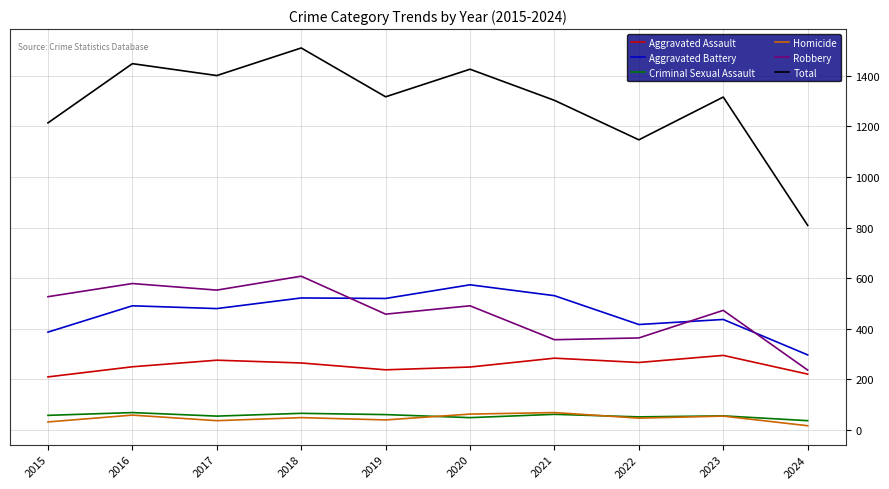

What is the sum of all Total values?

12891